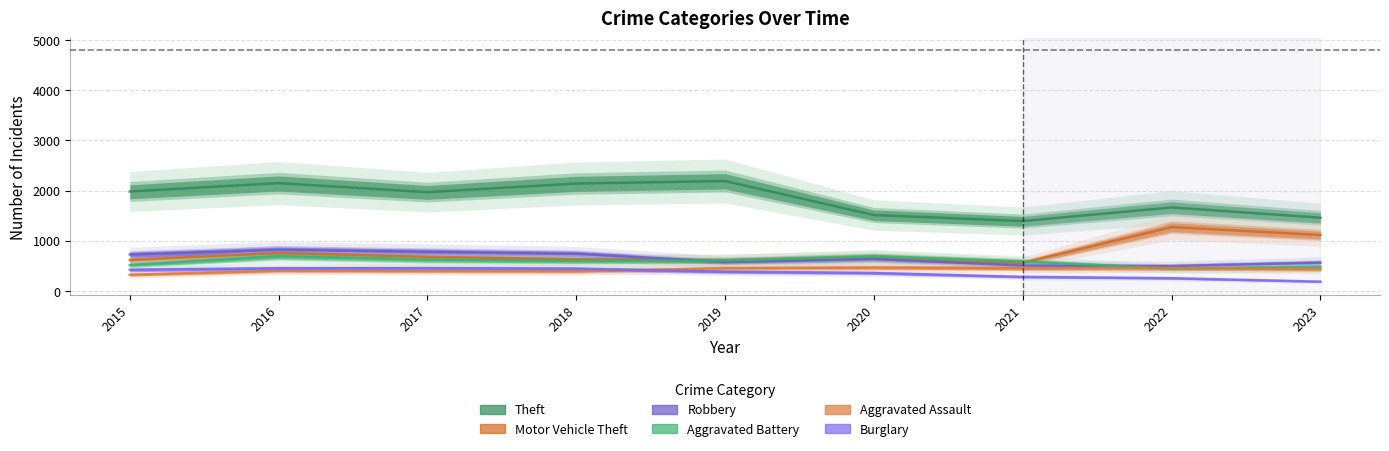

True or false: Robbery and Theft cross at least once.

False